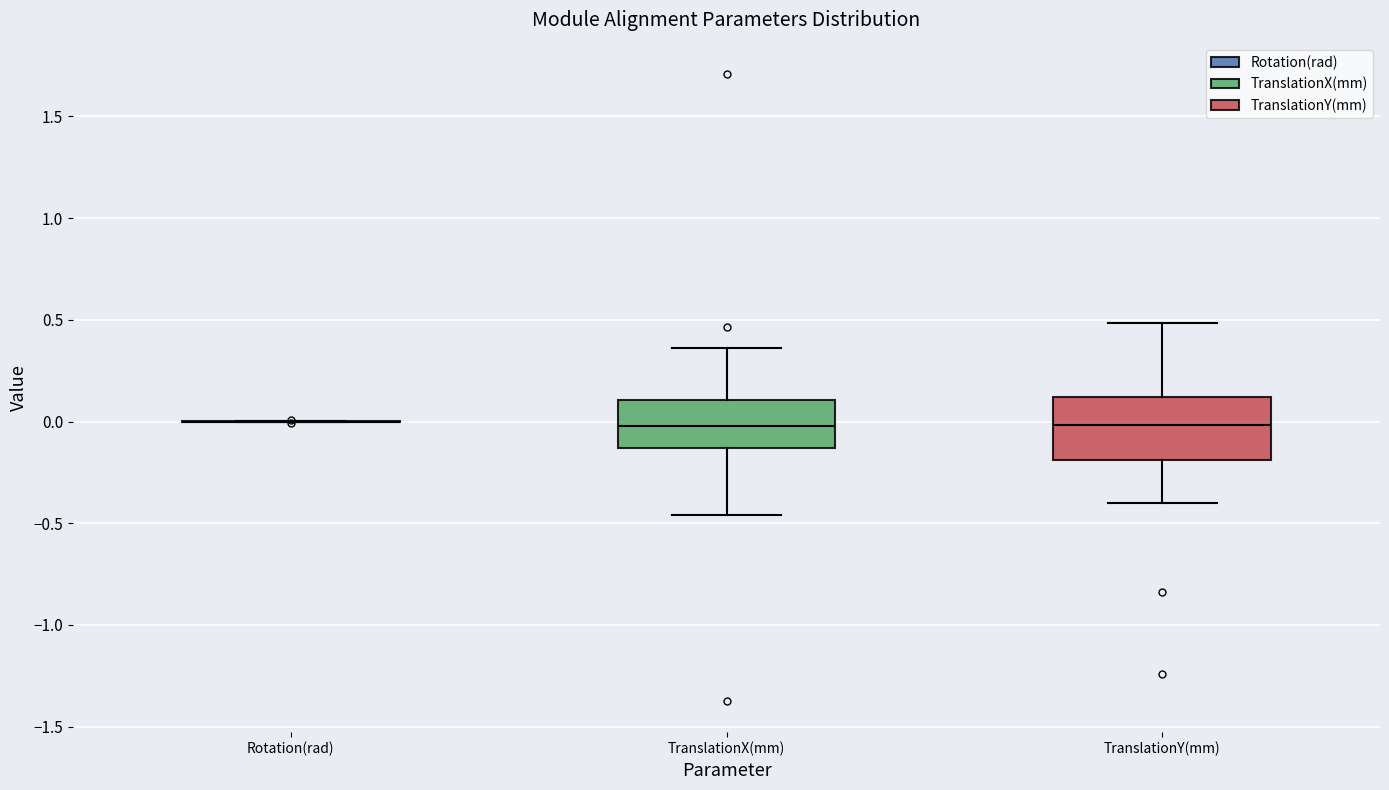

Where does the upper whisker of the box for TranslationX(mm) end on the y-axis? The values are not printed on the chart, so give them approximately, as read against the axis.

0.35